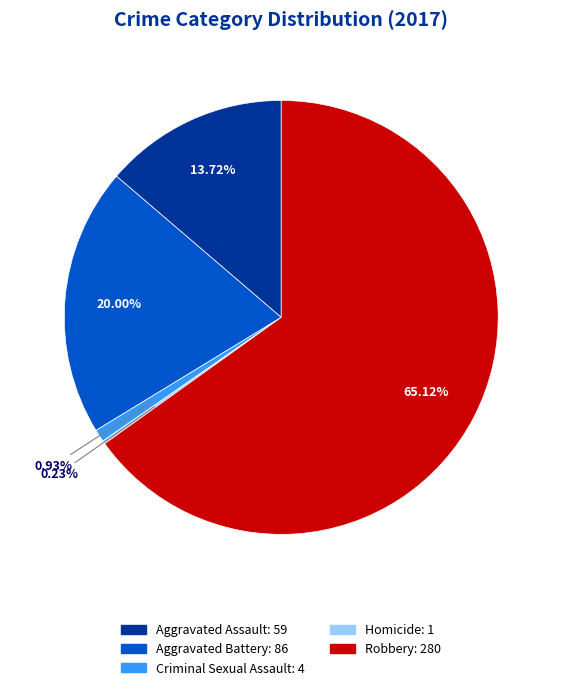

To the nearest percent, what is the average slice percentage?

20%